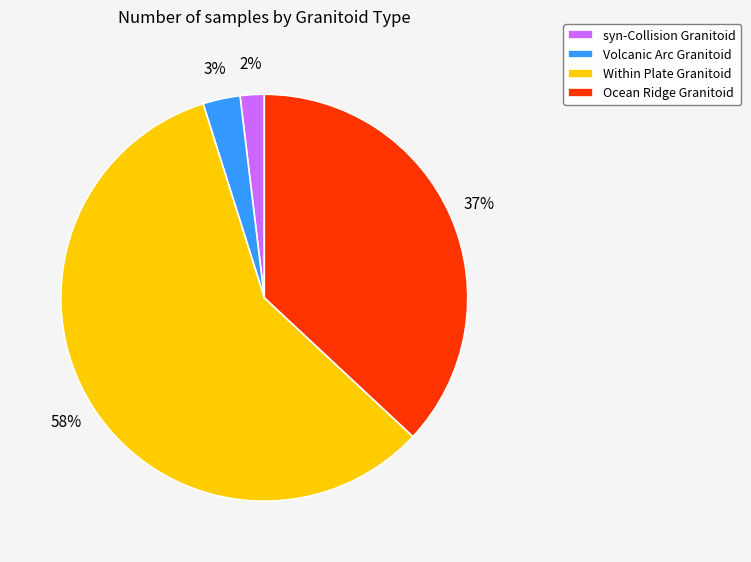

Which slice is the smallest?

syn-Collision Granitoid